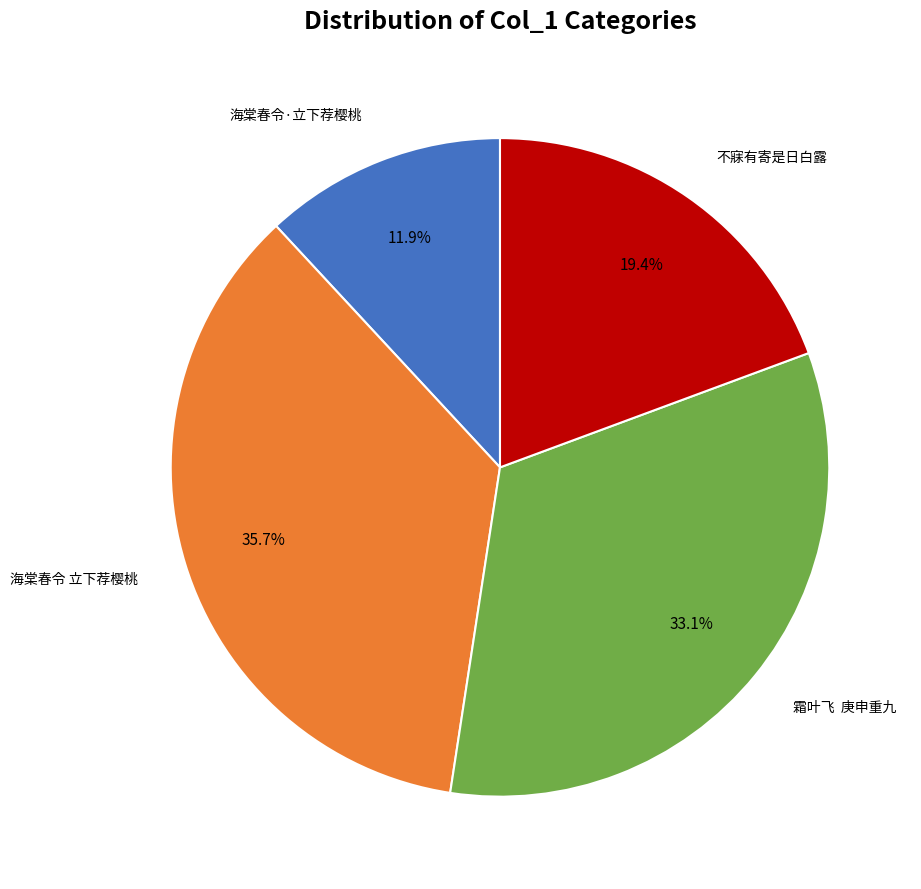

Is there a majority slice in this chart?

No